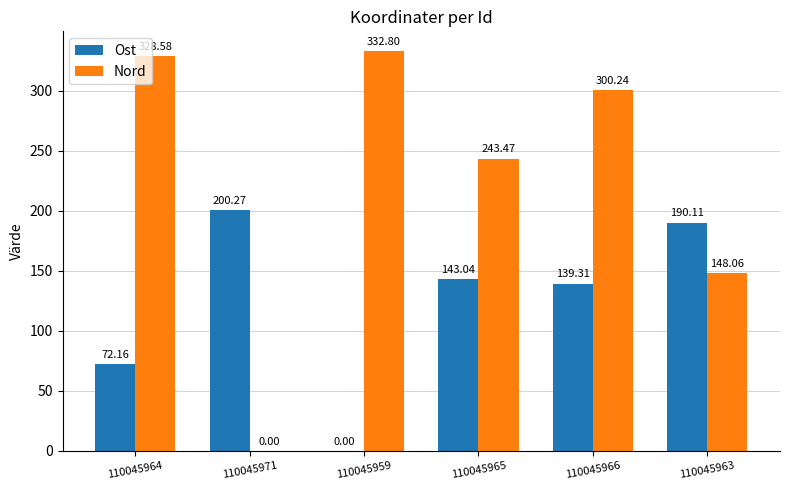

What are all the series names shown in the legend?

Ost, Nord